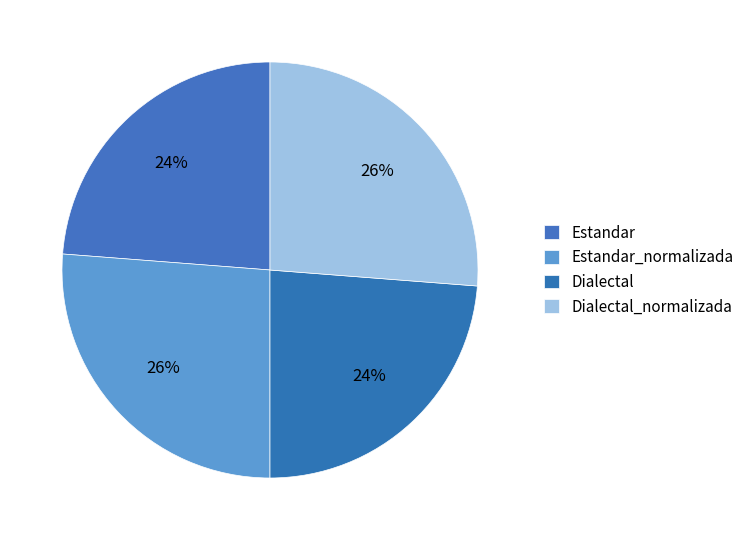

True or false: Estandar accounts for 38% of the total.

False